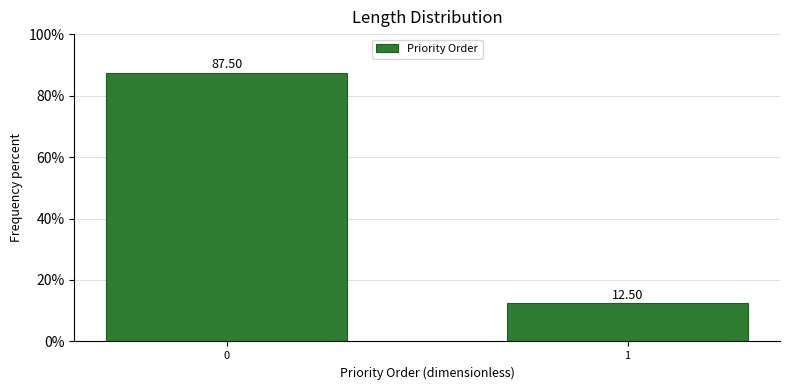

Rank the categories by value from highest to lowest.

0, 1